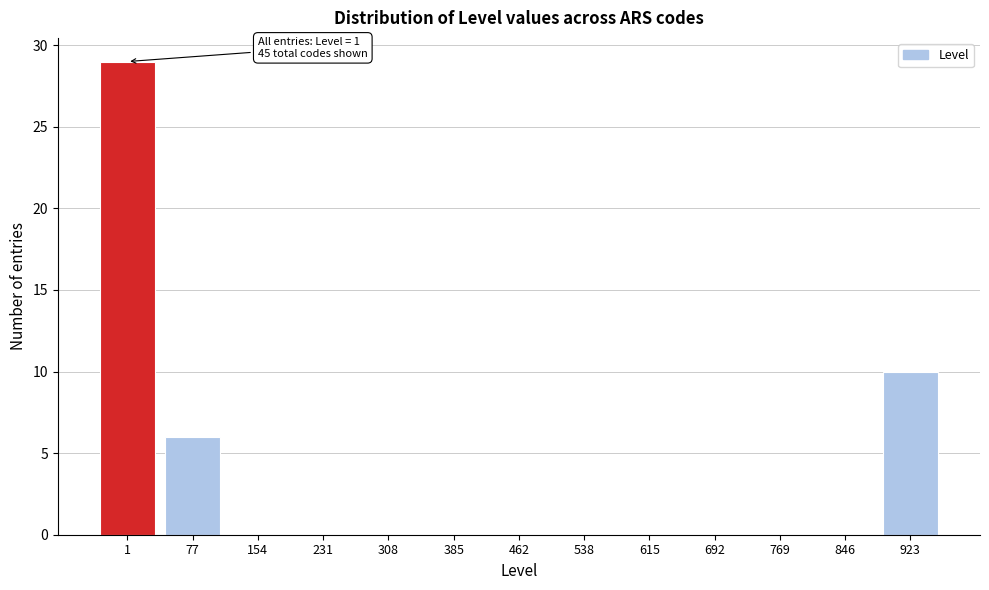

Reading right to left, extract all data points from this chart.

923=10	846=0	769=0	692=0	615=0	538=0	462=0	385=0	308=0	231=0	154=0	77=6	1=29